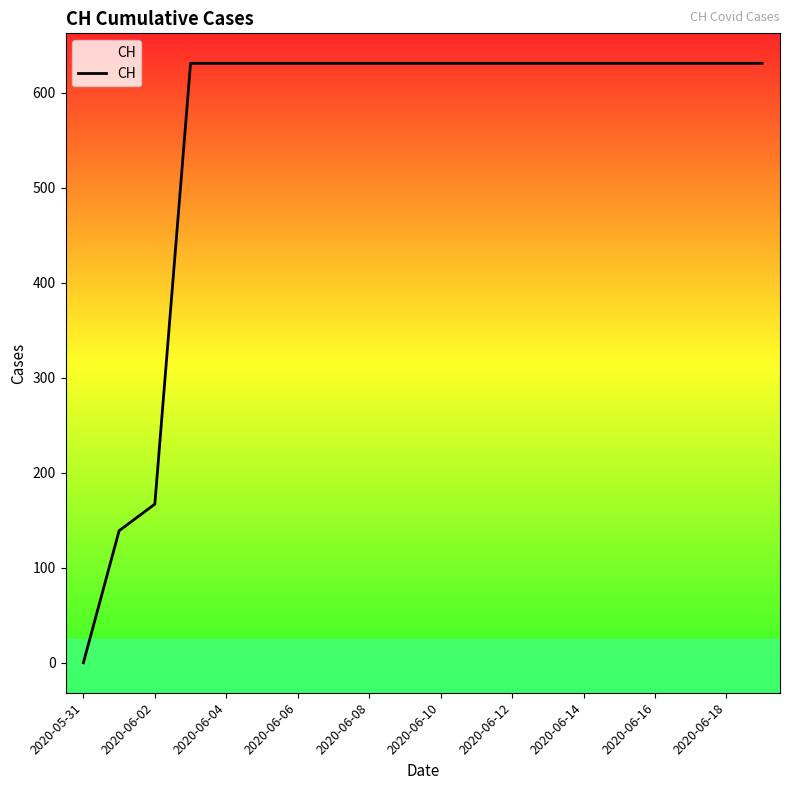

What is the greatest value displayed?

631